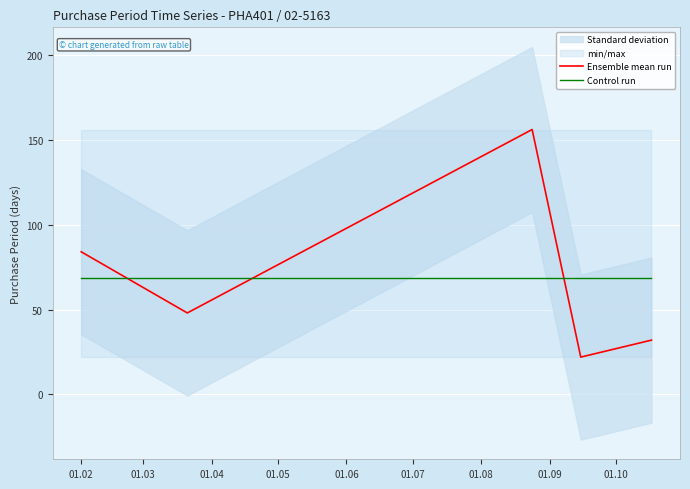

After their last crossing, which series has the higher values: Control run or Ensemble mean run?

Control run